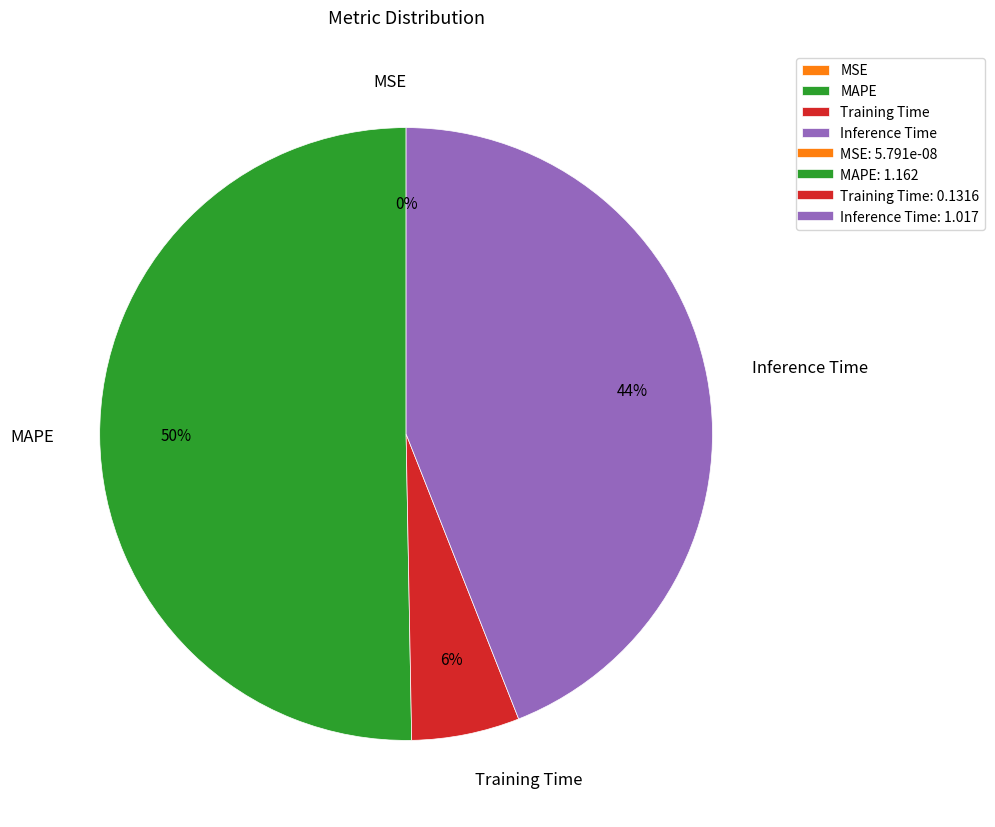

Combined, do MAPE and Training Time account for over 50%?

Yes